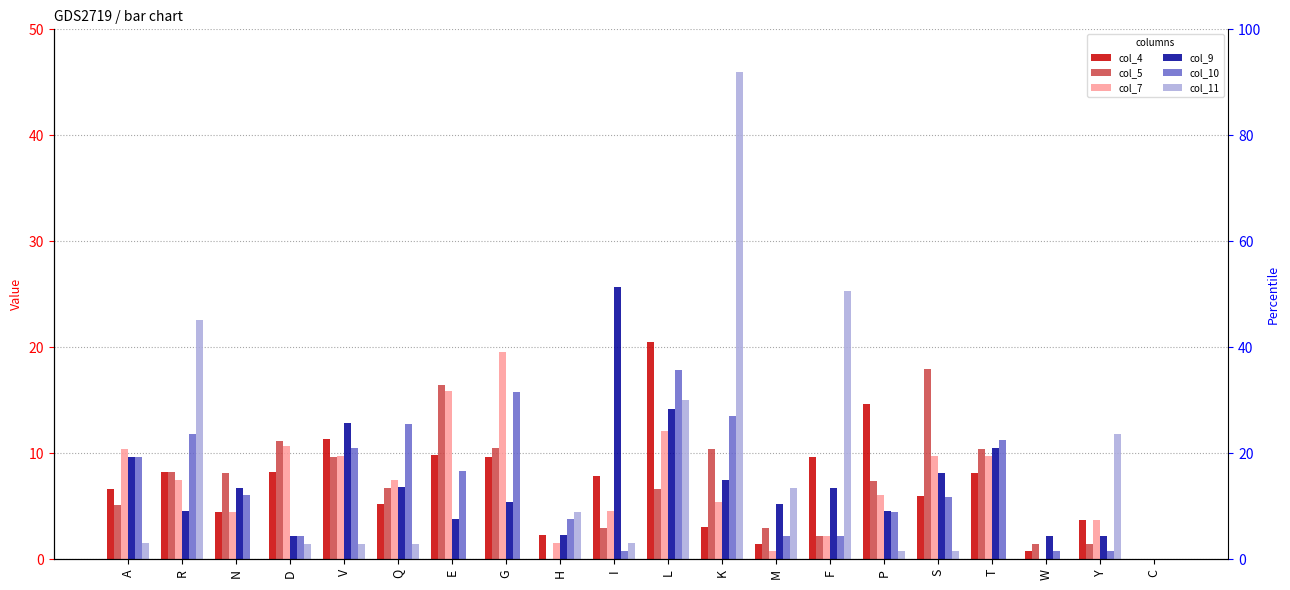

Count the number of categories in the chart.

20